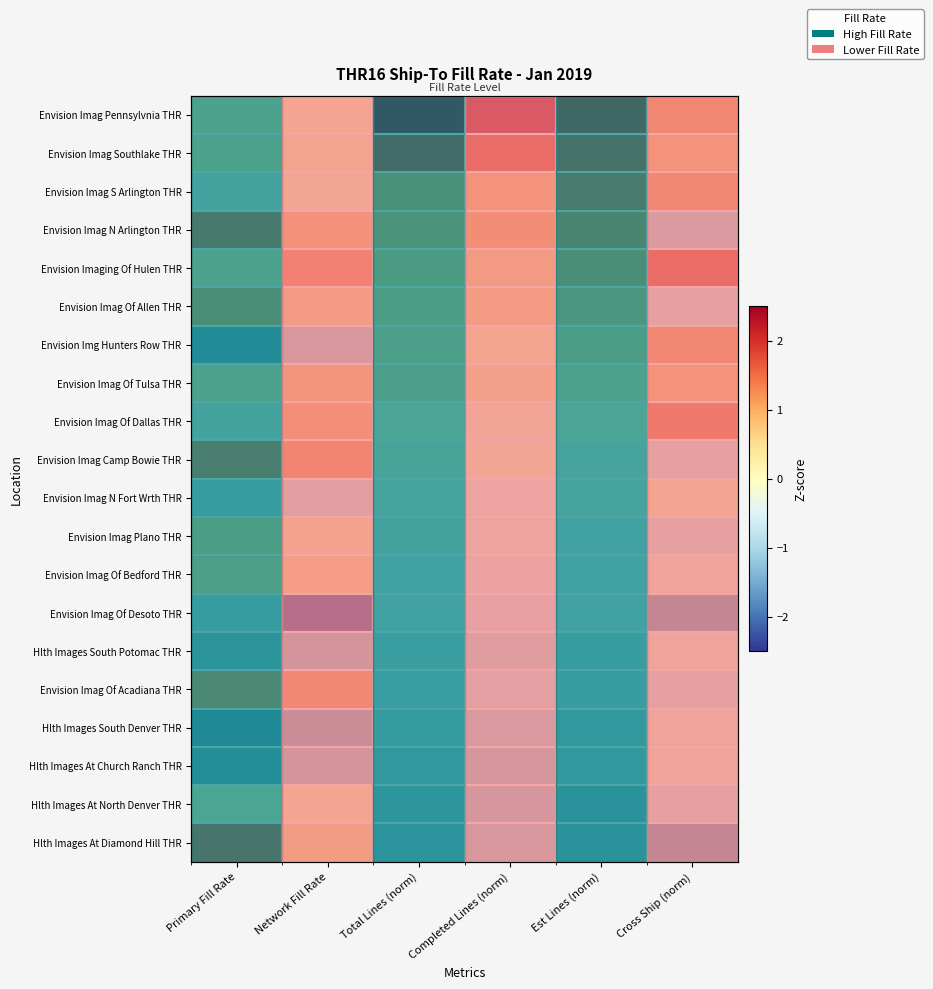

Is it true that Envision Imag N Fort Wrth THR equals -0.4 at Est Lines (norm)?

False